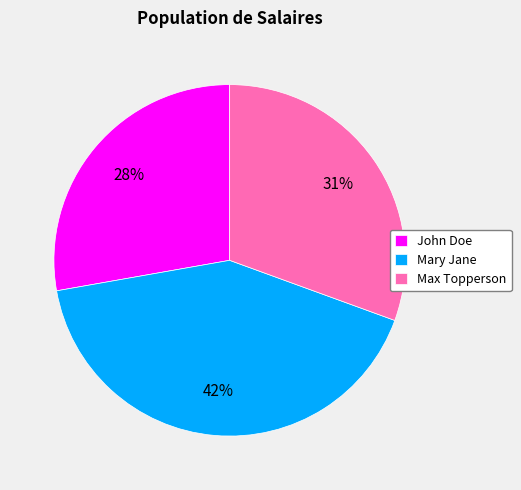

Combined, do Max Topperson and John Doe account for over 50%?

Yes